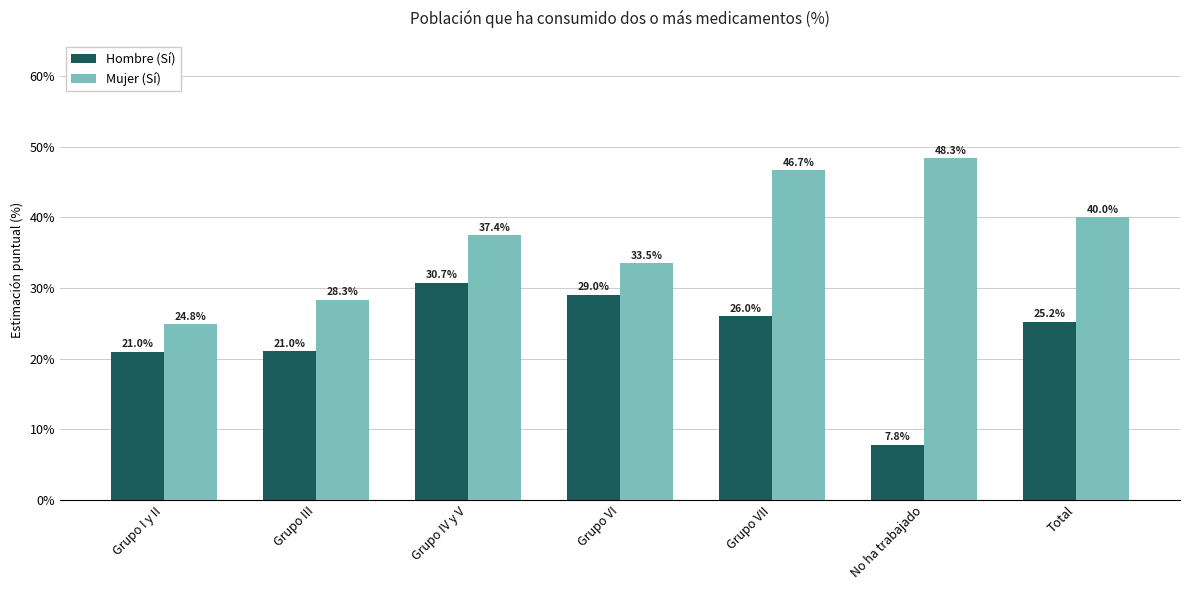

What is the label of the 7th bar from the right?

Grupo I y II